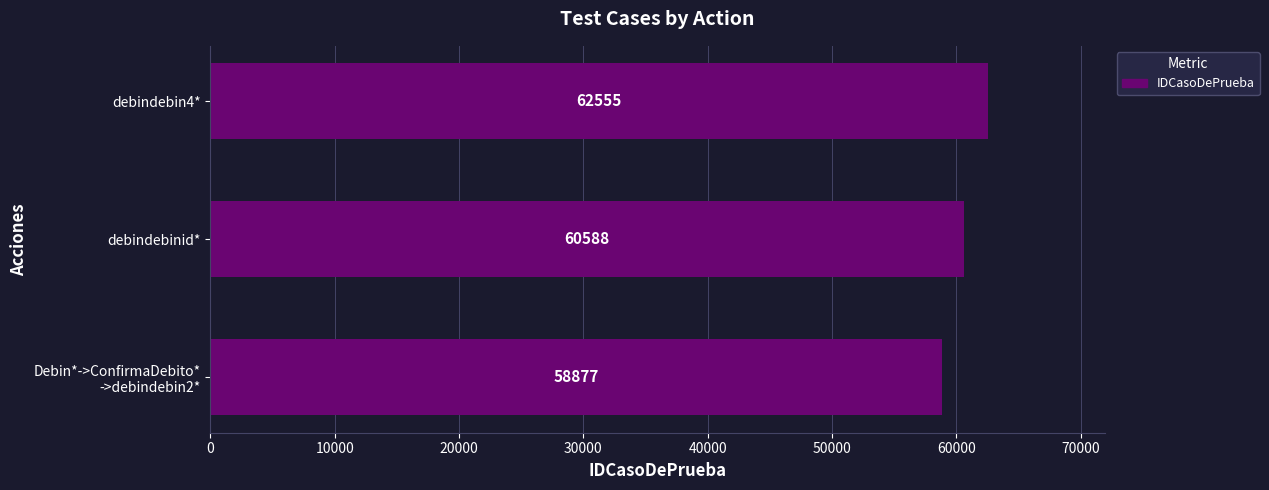

What is the ratio of the value at debindebinid* to the value at debindebin4*?

1.0